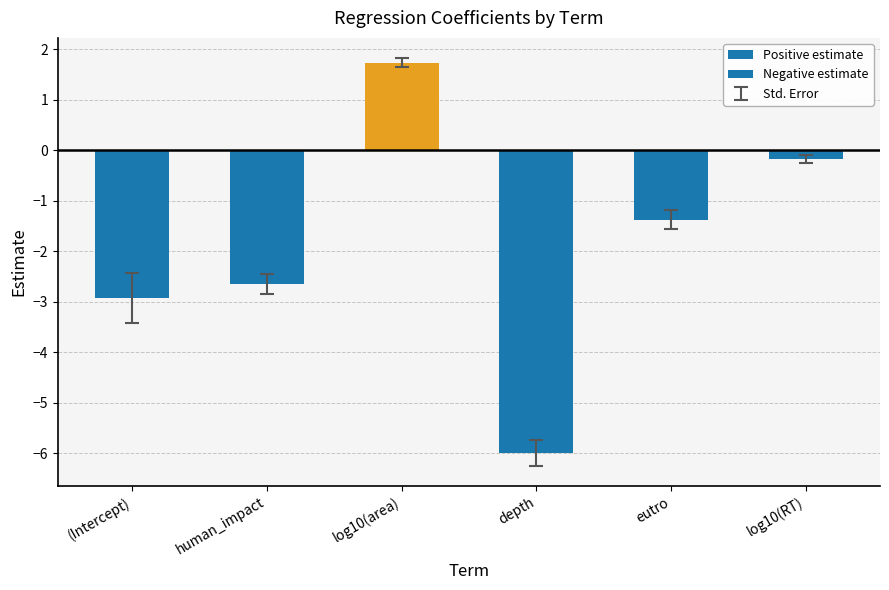

Between log10(area) and depth, which series saw the biggest shift?

Negative estimate